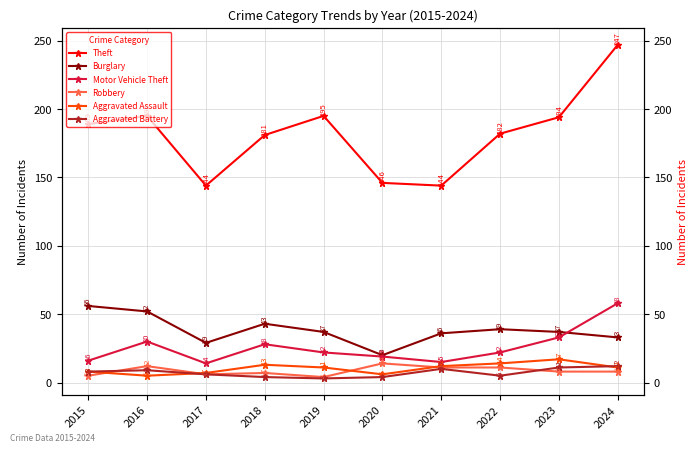

At 2022, list the series in order from smallest to largest.

Aggravated Battery, Robbery, Aggravated Assault, Motor Vehicle Theft, Burglary, Theft